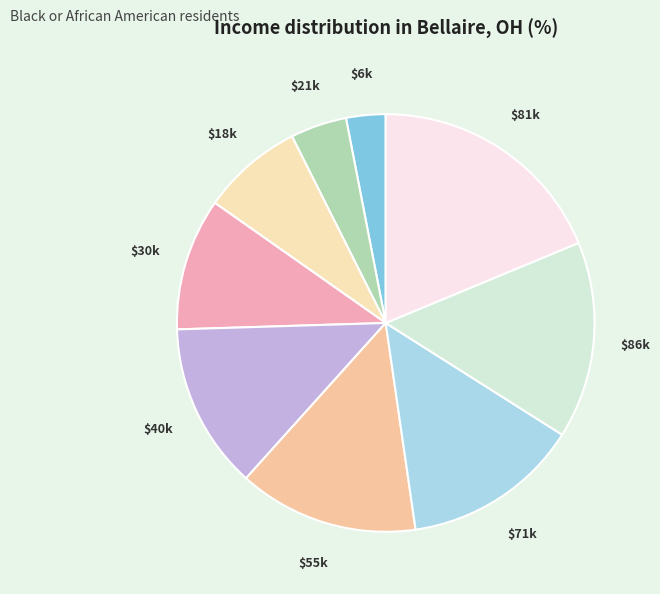

How many slices are in this pie chart?

9